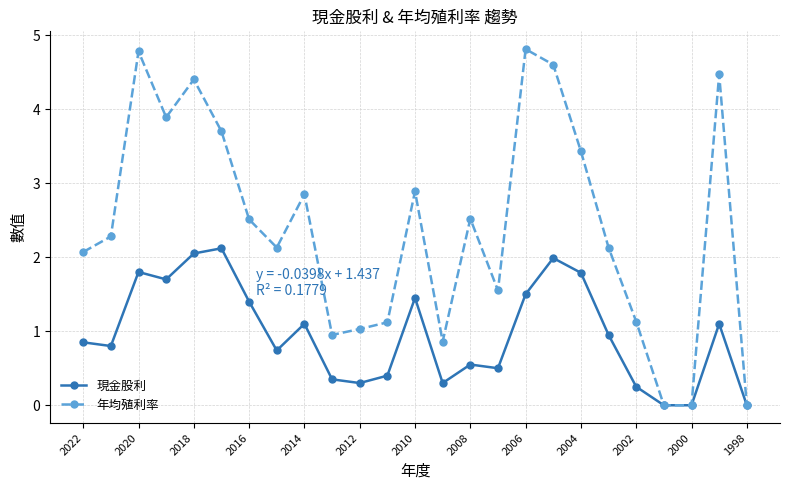

Rank the series by their maximum value, from lowest to highest.

現金股利, 年均殖利率